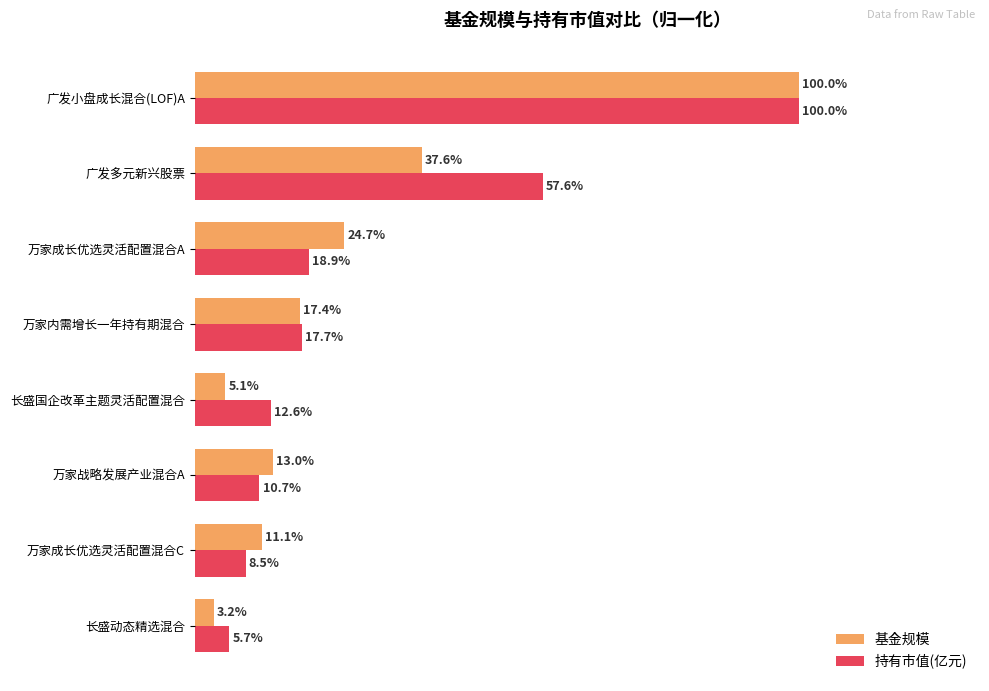

Which series has the largest range (max minus min)?

基金规模